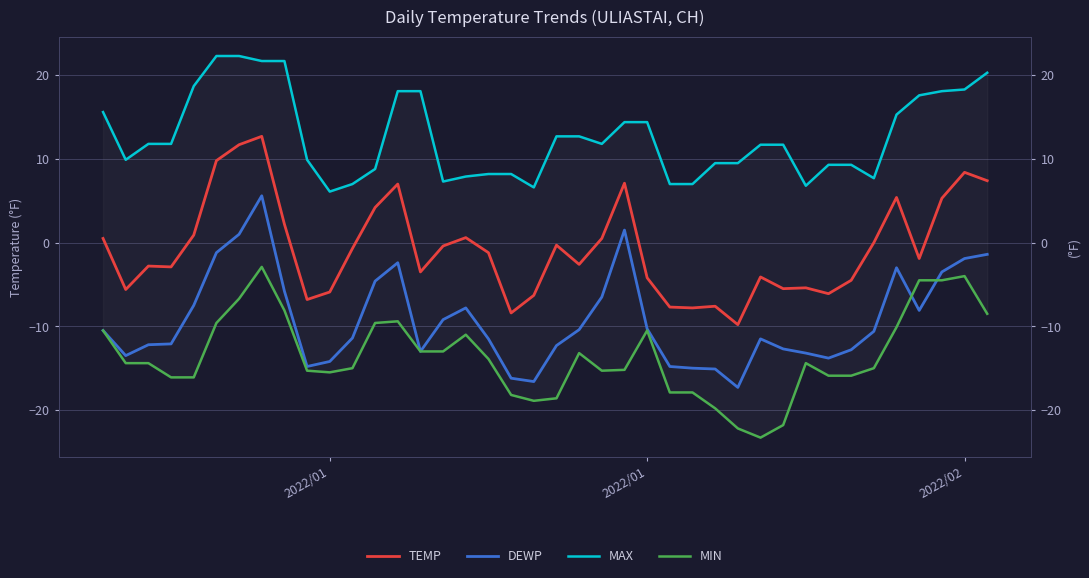

How many data points in TEMP are less than -1?

21